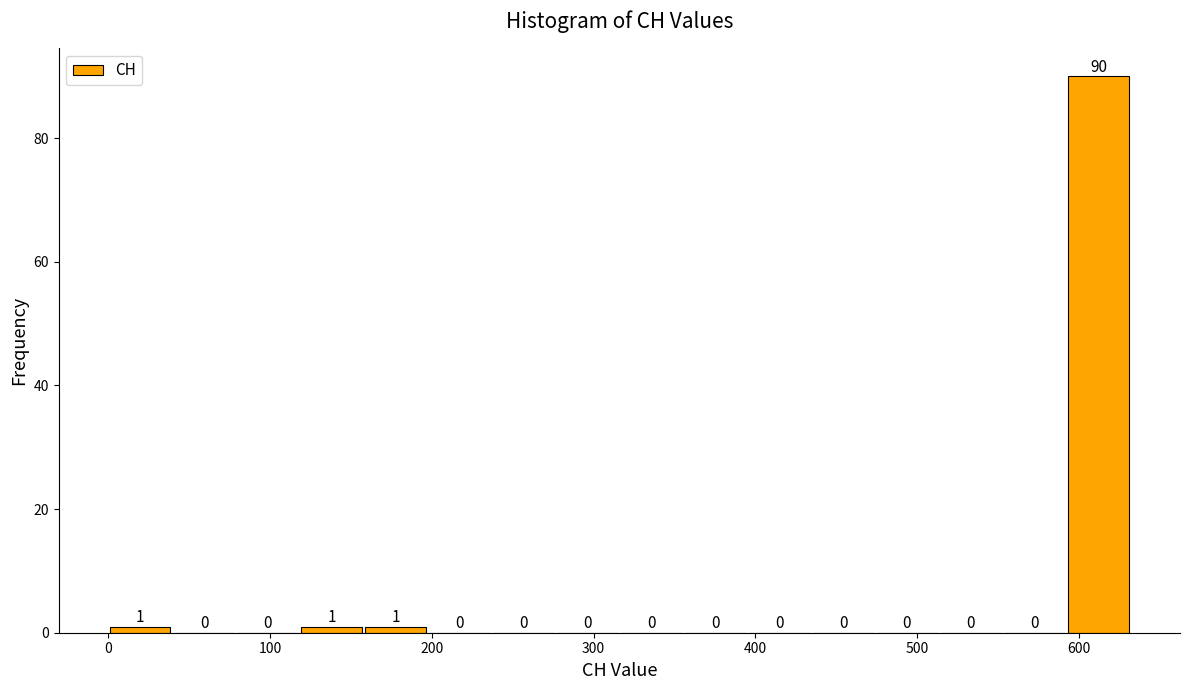

Read against the x-axis, roughly where is the centre of the tallest bar?

610